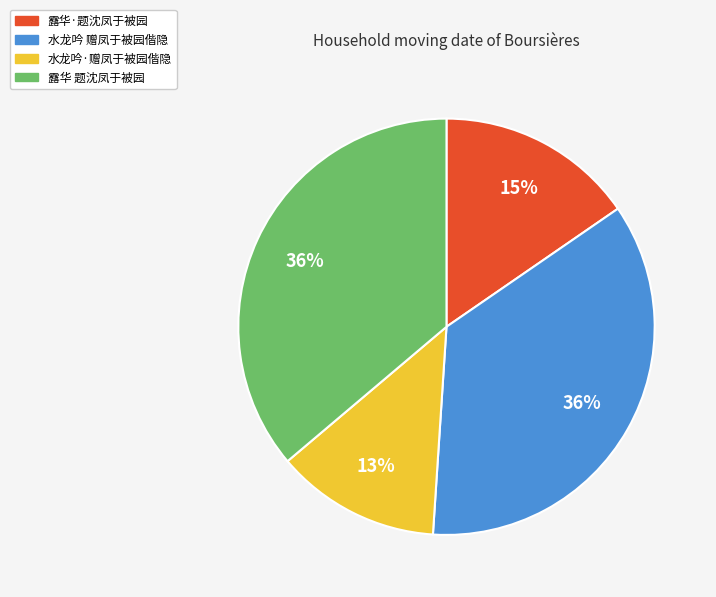

Does 水龙吟 赠凤于被园偕隐 account for over 50% of the chart?

No